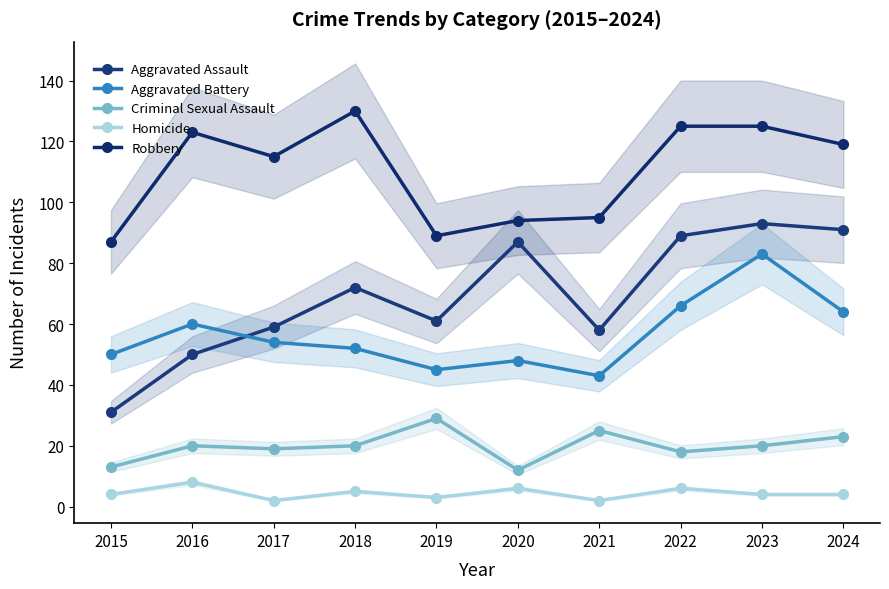

How many categories are shown in the chart?

10